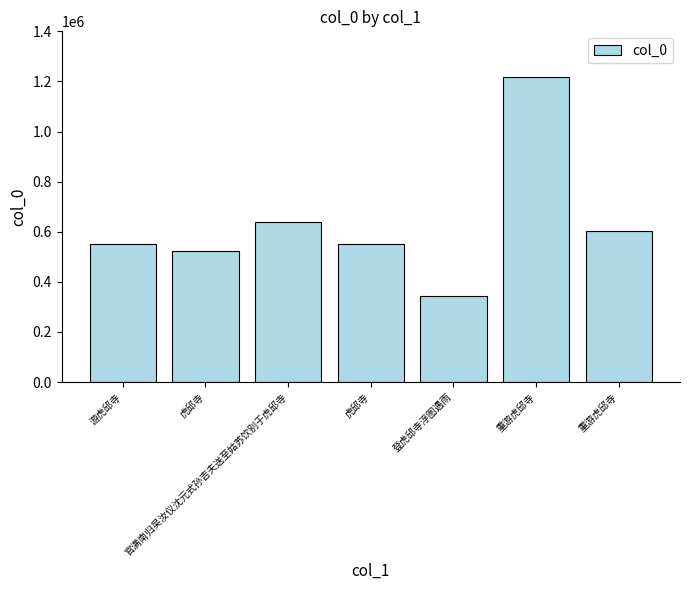

Reading left to right, what are all the values shown in this chart?

游虎邱寺=550572	虎邱寺=524615	官满南归吴汝仪沈元式孙吉夫送至姑苏饮别于虎邱寺=638484	虎邱寺=551210	登虎邱寺浮图遇雨=342466	重游虎邱寺=1218824	重游虎邱寺=603973